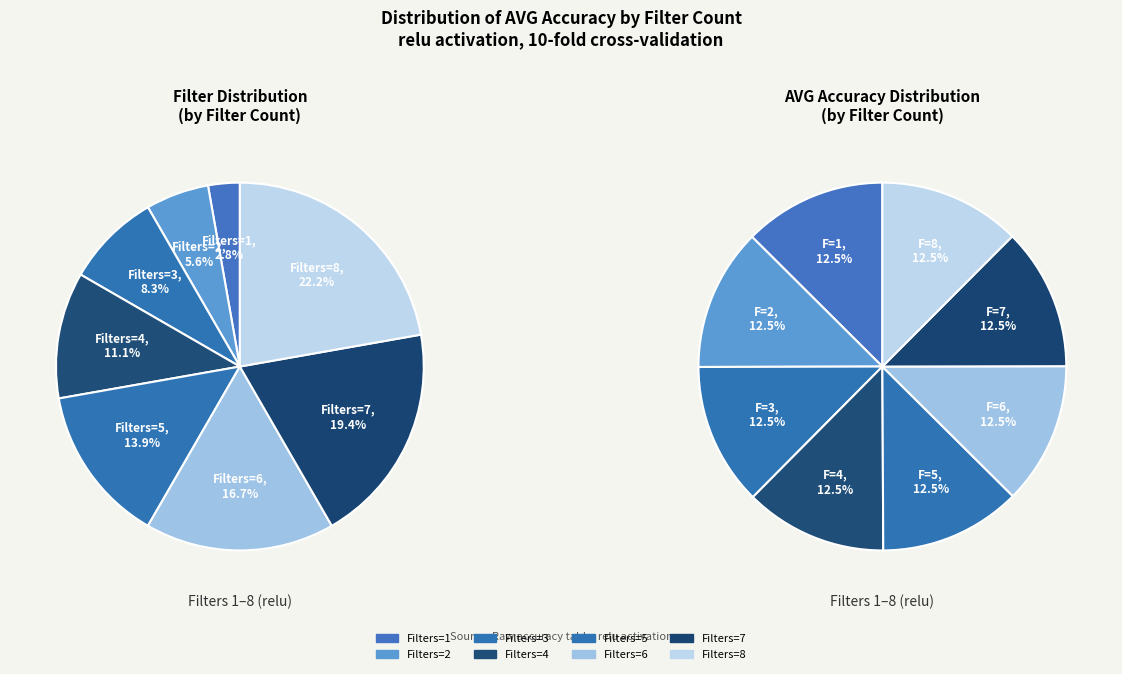

Which slice is the smallest?

1